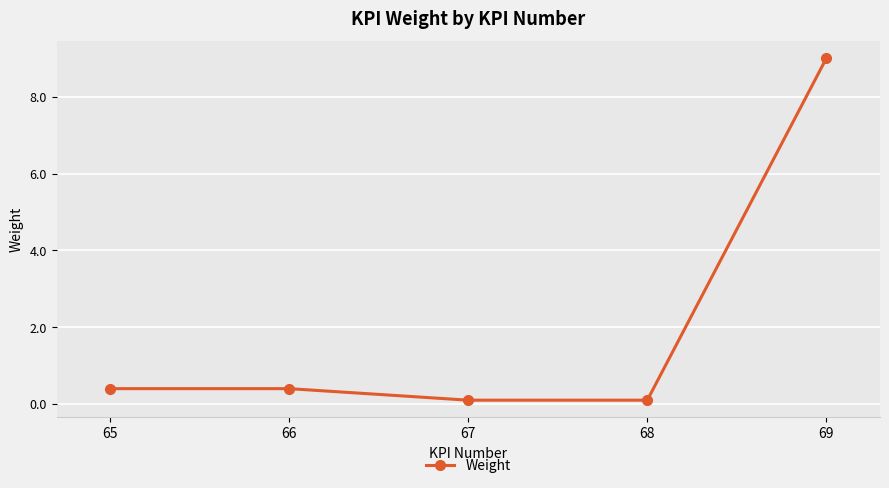

True or false: the data has more than 1 interior local peaks.

False